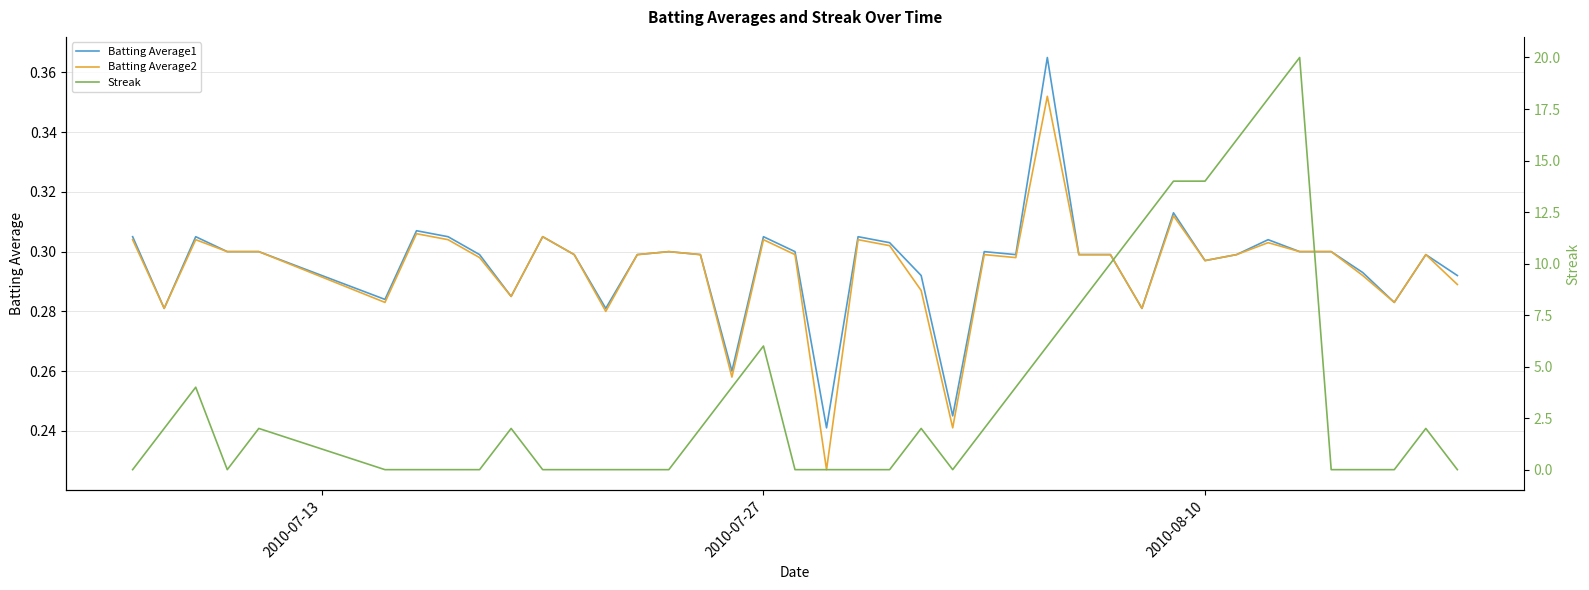

How many series are shown in this chart?

3